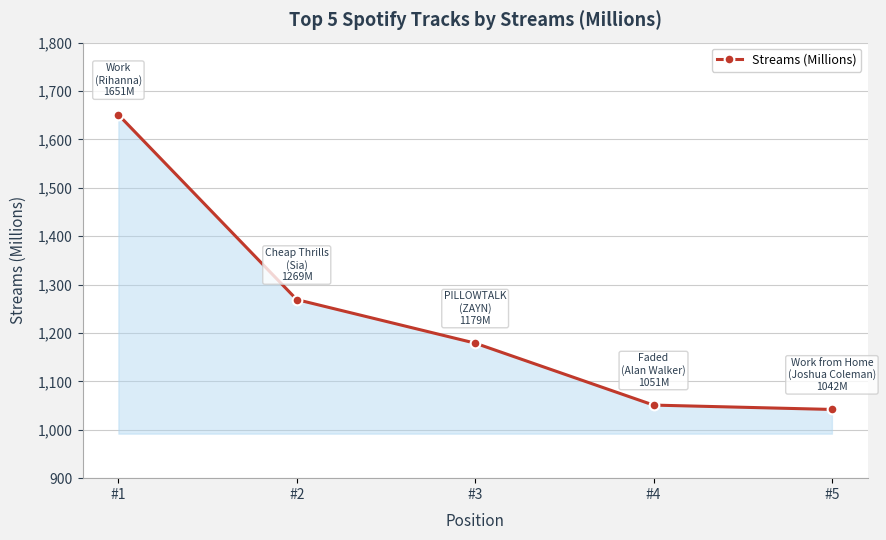

What is the sum of the values at #5 and #2?

2311